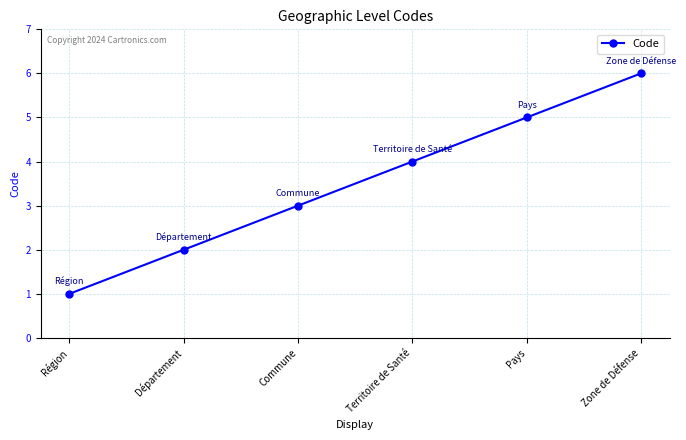

What is the maximum value shown in the chart?

6